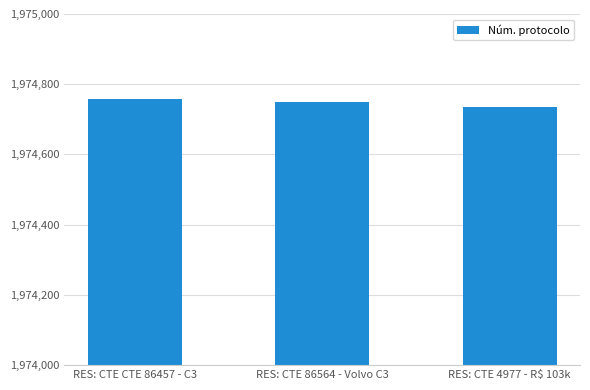

True or false: the data shows 3186494 at RES: CTE 4977 - R$ 103k.

False